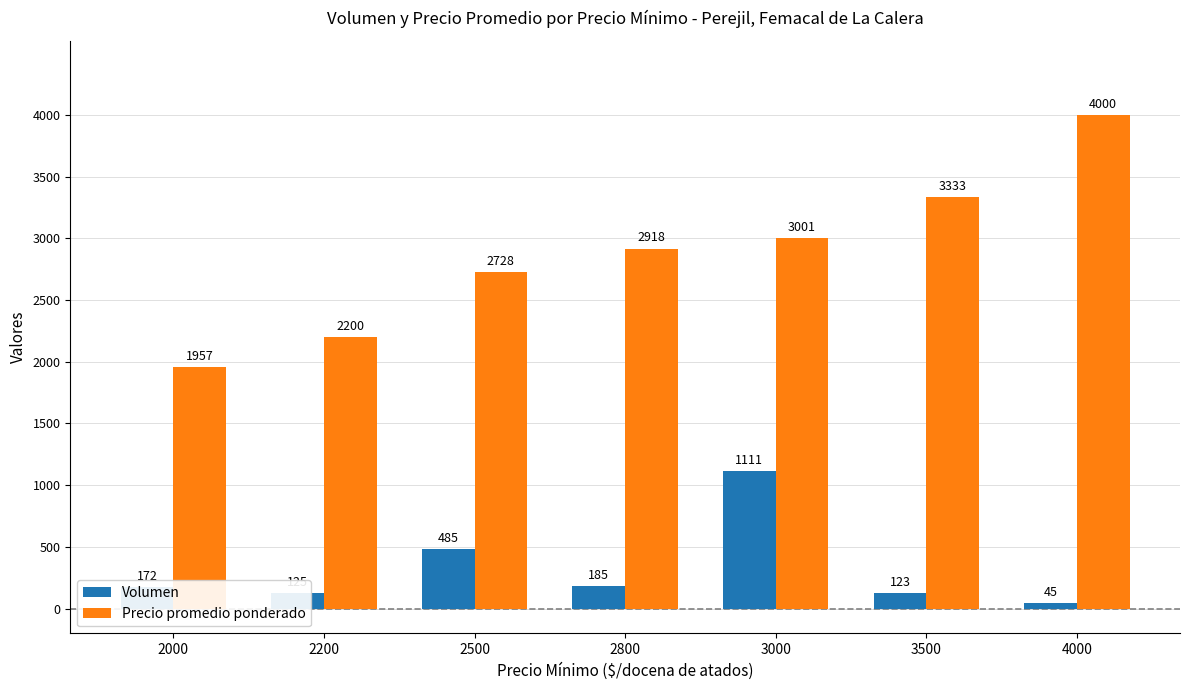

How many values in the Precio promedio ponderado series are below 2918?

3